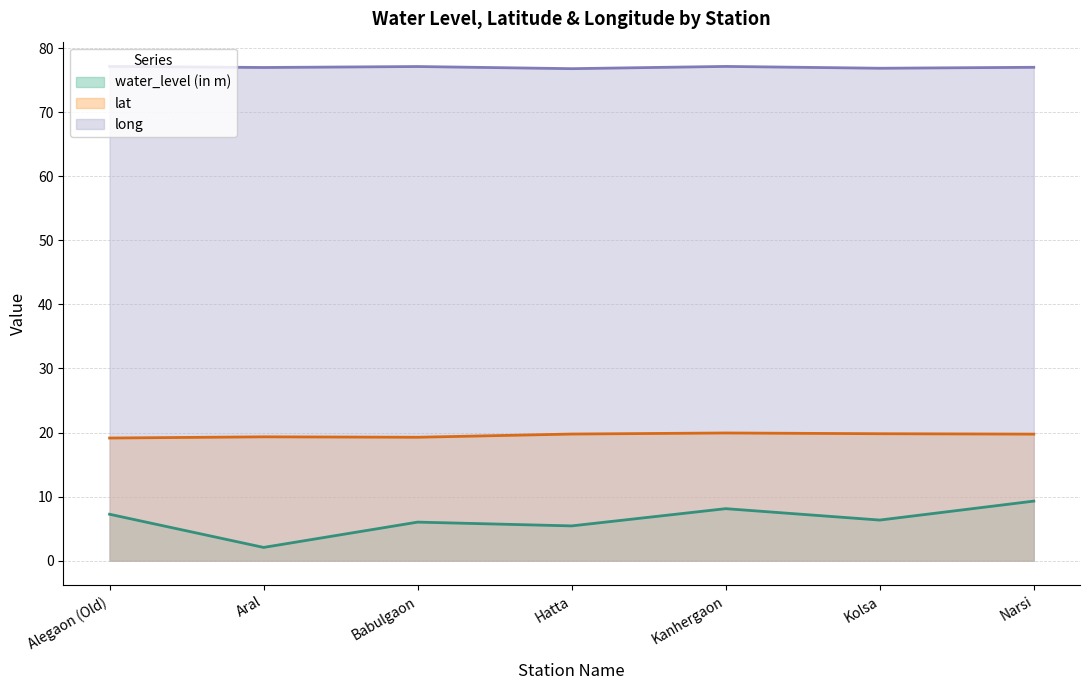

What is the label of the 1st point from the right?

Narsi